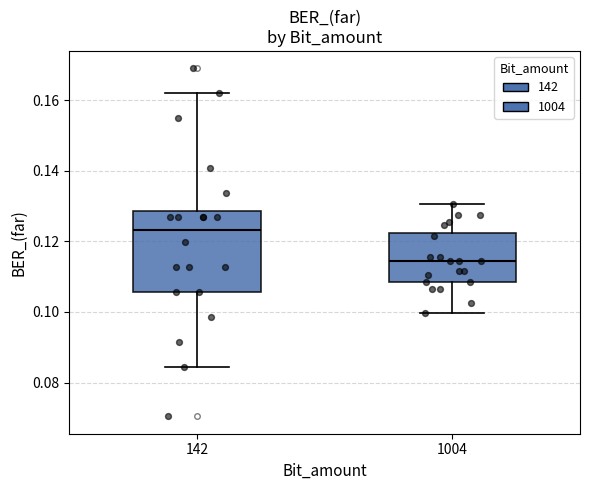

Reading left to right, transcribe this box plot: for each box, give where its median line is, the range the box spans, and where its two whiskers end, as read against the y-axis. The values are not printed on the chart, so give them approximately, as read against the axis.

142: median 0.124, box 0.106 to 0.128, whiskers 0.084 to 0.162
1004: median 0.114, box 0.108 to 0.122, whiskers 0.100 to 0.130